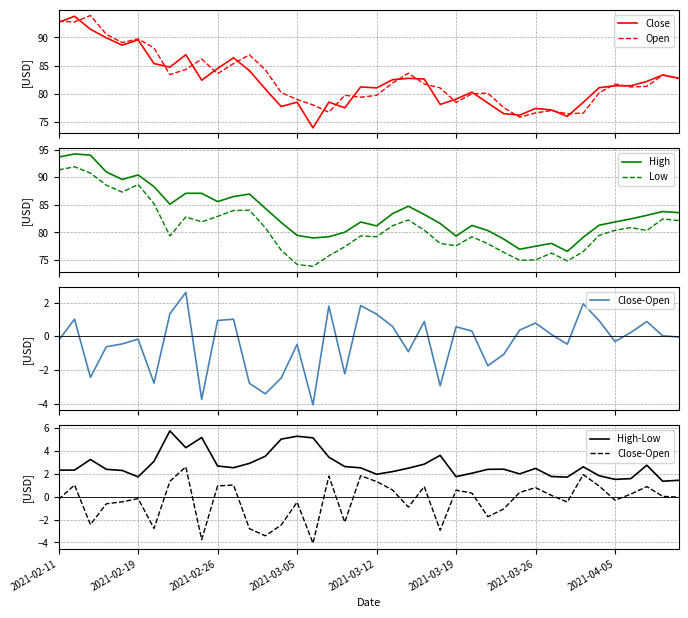

What is the difference between the second highest and second lowest values in the Close-Open series?

5.7